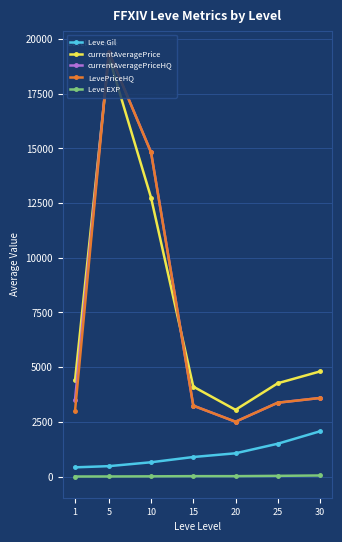

True or false: Leve Gil and Leve EXP cross at least once.

False